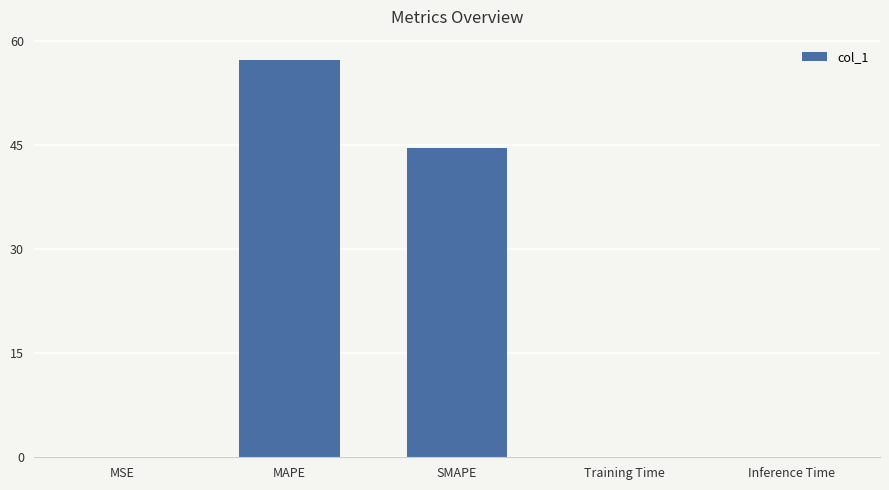

Are the bars horizontal?

No